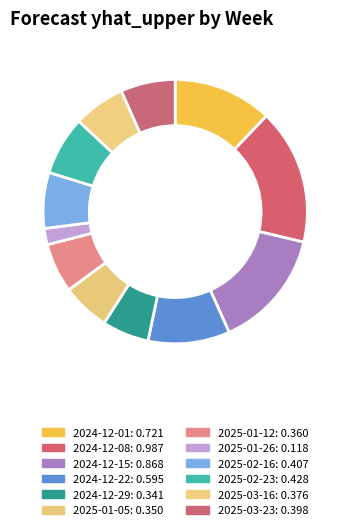

How many slices are in this pie chart?

12